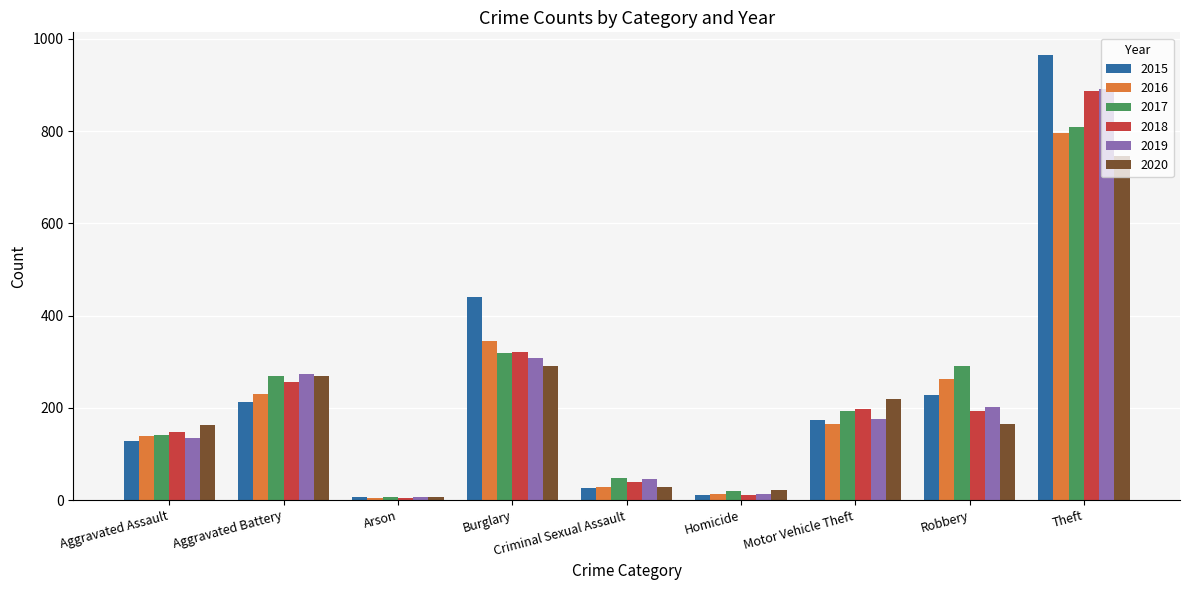

Where is 2019 nearest to the value 449?

Burglary